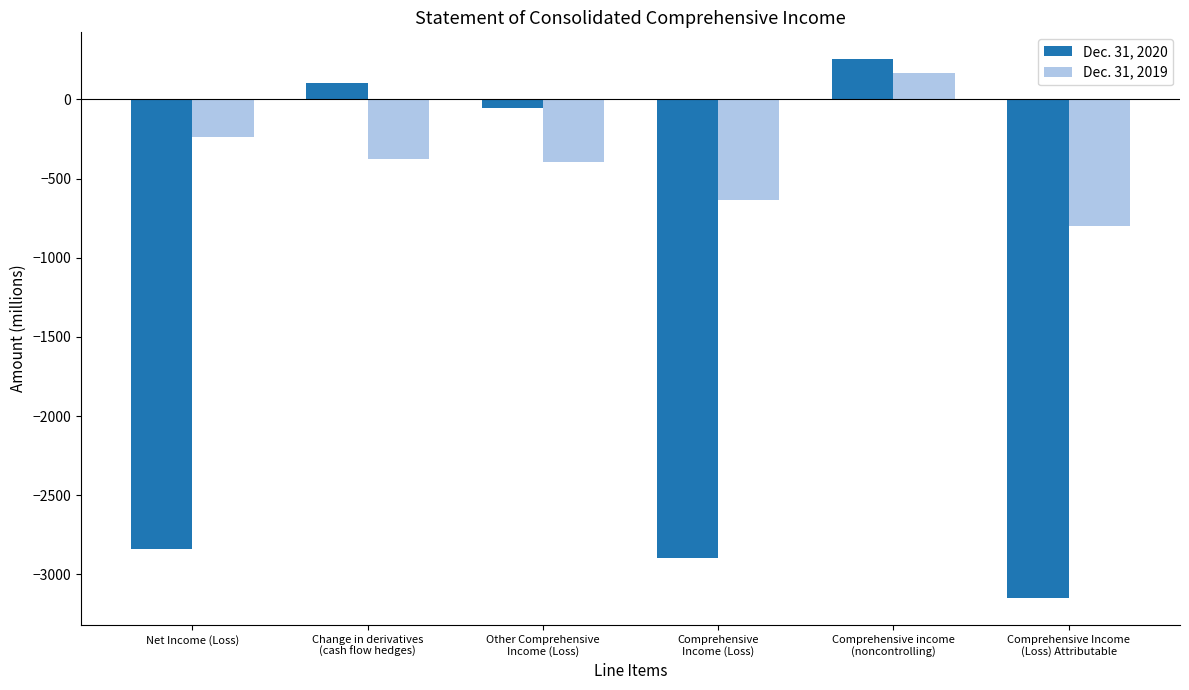

Reading right to left, extract all data points from this chart.

Dec. 31, 2020: Comprehensive Income
(Loss) Attributable=-3149	Comprehensive income
(noncontrolling)=254	Comprehensive
Income (Loss)=-2895	Other Comprehensive
Income (Loss)=-56	Change in derivatives
(cash flow hedges)=102	Net Income (Loss)=-2839
Dec. 31, 2019: Comprehensive Income
(Loss) Attributable=-801	Comprehensive income
(noncontrolling)=168	Comprehensive
Income (Loss)=-633	Other Comprehensive
Income (Loss)=-393	Change in derivatives
(cash flow hedges)=-377	Net Income (Loss)=-240